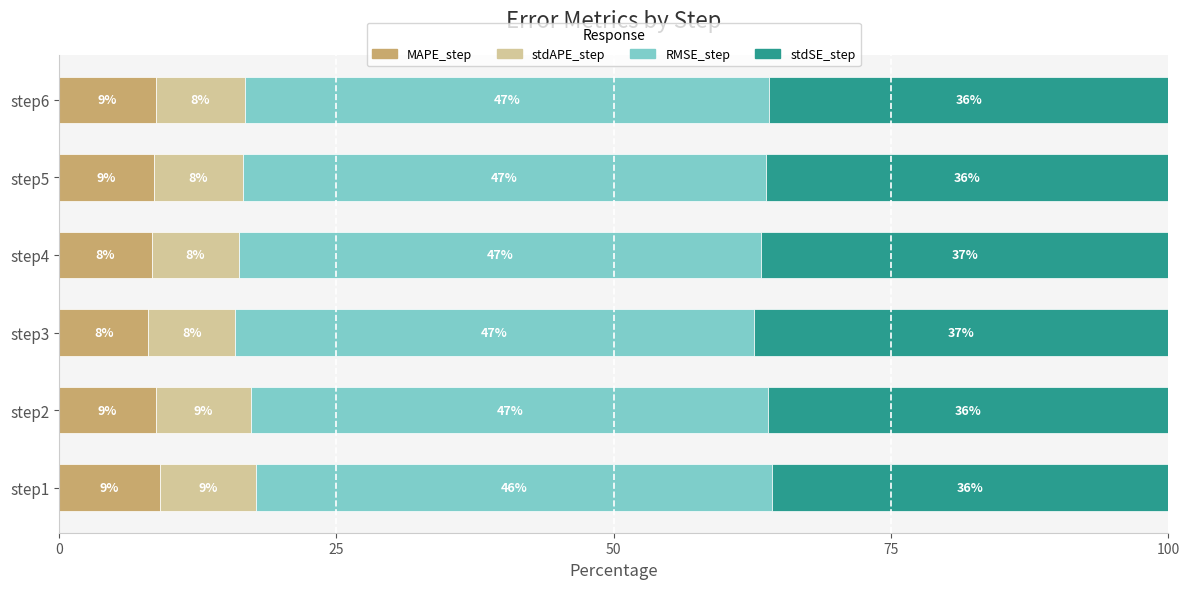

What is the difference between the maximum and minimum values in the MAPE_step series?

1.0